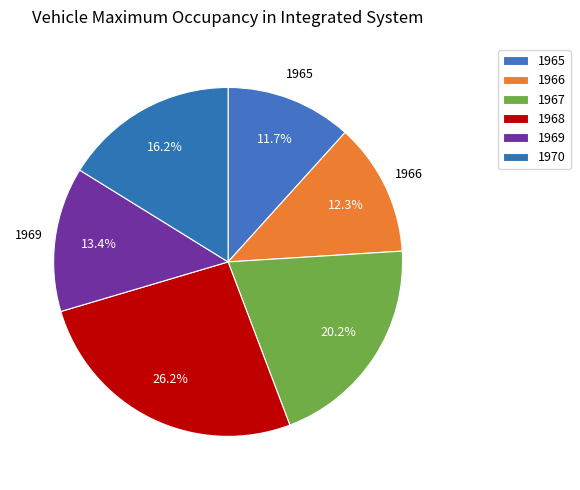

What is the change in value from 1968 to 1969?

-644